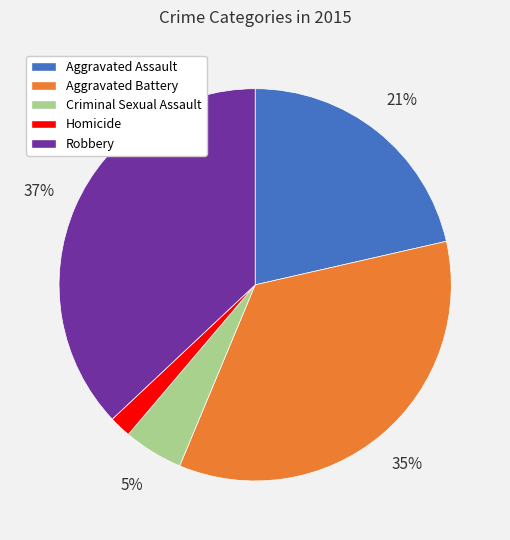

Is Aggravated Battery the majority of the pie?

No